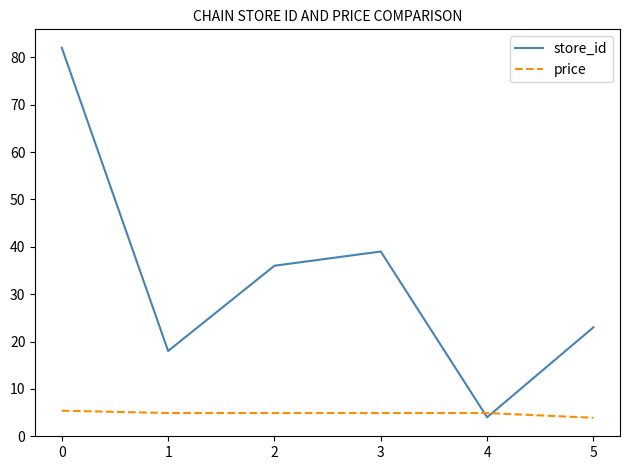

List the series in order of their peak value, lowest first.

price, store_id